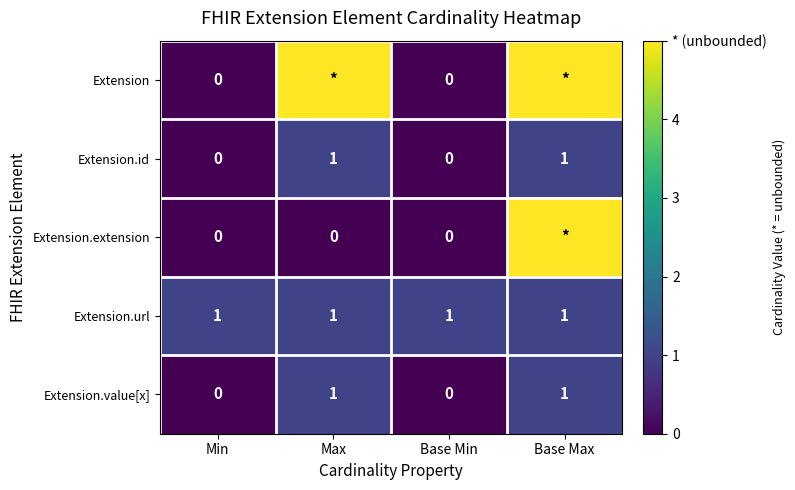

True or false: Extension.url has a value of 0 at Max.

False